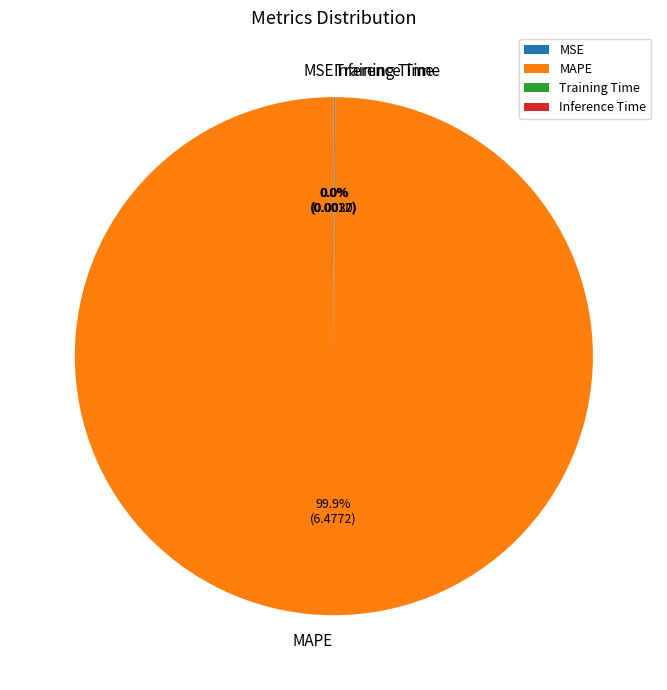

Which slice represents more than half of the pie?

MAPE